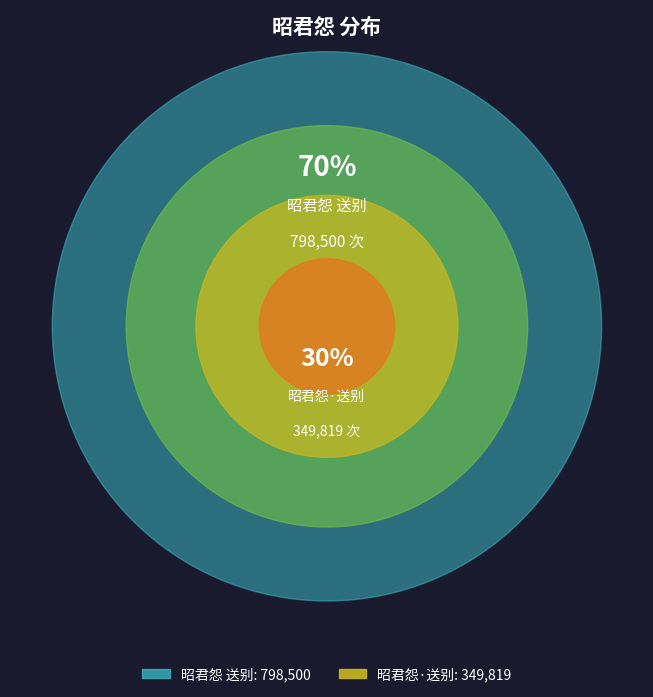

Is it true that 昭君怨 送别 is 58% of the pie?

False